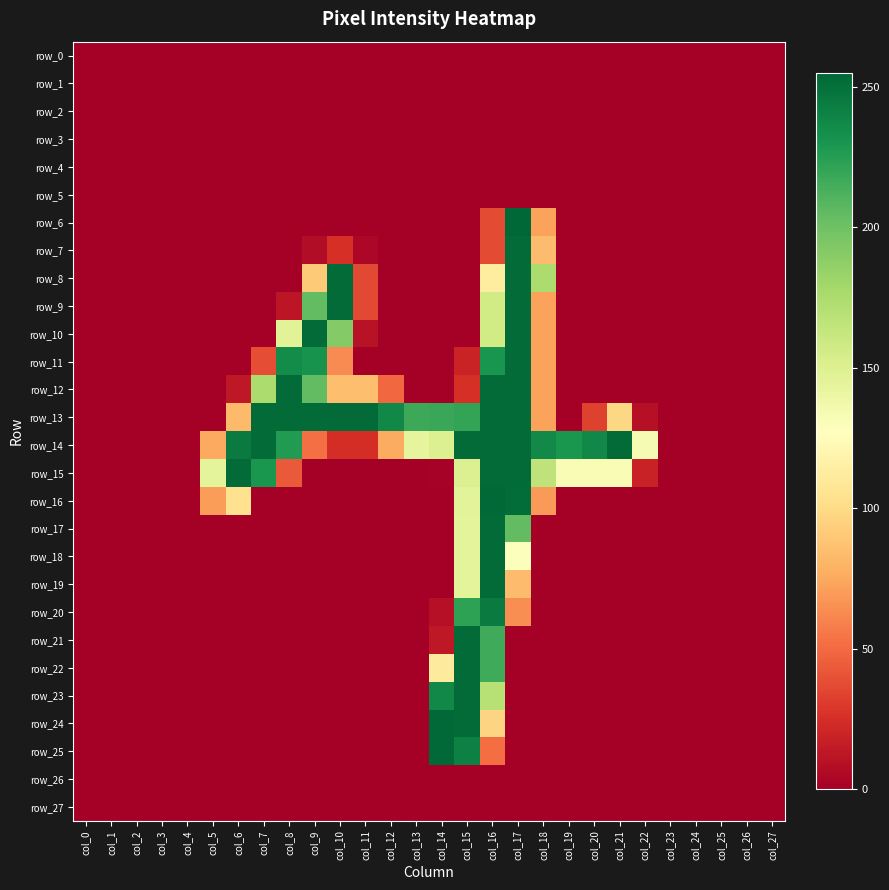

Reading right to left, list all the values displayed in this chart.

row_0: col_27=0	col_26=0	col_25=0	col_24=0	col_23=0	col_22=0	col_21=0	col_20=0	col_19=0	col_18=0	col_17=0	col_16=0	col_15=0	col_14=0	col_13=0	col_12=0	col_11=0	col_10=0	col_9=0	col_8=0	col_7=0	col_6=0	col_5=0	col_4=0	col_3=0	col_2=0	col_1=0	col_0=0
row_1: col_27=0	col_26=0	col_25=0	col_24=0	col_23=0	col_22=0	col_21=0	col_20=0	col_19=0	col_18=0	col_17=0	col_16=0	col_15=0	col_14=0	col_13=0	col_12=0	col_11=0	col_10=0	col_9=0	col_8=0	col_7=0	col_6=0	col_5=0	col_4=0	col_3=0	col_2=0	col_1=0	col_0=0
row_2: col_27=0	col_26=0	col_25=0	col_24=0	col_23=0	col_22=0	col_21=0	col_20=0	col_19=0	col_18=0	col_17=0	col_16=0	col_15=0	col_14=0	col_13=0	col_12=0	col_11=0	col_10=0	col_9=0	col_8=0	col_7=0	col_6=0	col_5=0	col_4=0	col_3=0	col_2=0	col_1=0	col_0=0
row_3: col_27=0	col_26=0	col_25=0	col_24=0	col_23=0	col_22=0	col_21=0	col_20=0	col_19=0	col_18=0	col_17=0	col_16=0	col_15=0	col_14=0	col_13=0	col_12=0	col_11=0	col_10=0	col_9=0	col_8=0	col_7=0	col_6=0	col_5=0	col_4=0	col_3=0	col_2=0	col_1=0	col_0=0
row_4: col_27=0	col_26=0	col_25=0	col_24=0	col_23=0	col_22=0	col_21=0	col_20=0	col_19=0	col_18=0	col_17=0	col_16=0	col_15=0	col_14=0	col_13=0	col_12=0	col_11=0	col_10=0	col_9=0	col_8=0	col_7=0	col_6=0	col_5=0	col_4=0	col_3=0	col_2=0	col_1=0	col_0=0
row_5: col_27=0	col_26=0	col_25=0	col_24=0	col_23=0	col_22=0	col_21=0	col_20=0	col_19=0	col_18=0	col_17=0	col_16=0	col_15=0	col_14=0	col_13=0	col_12=0	col_11=0	col_10=0	col_9=0	col_8=0	col_7=0	col_6=0	col_5=0	col_4=0	col_3=0	col_2=0	col_1=0	col_0=0
row_6: col_27=0	col_26=0	col_25=0	col_24=0	col_23=0	col_22=0	col_21=0	col_20=0	col_19=0	col_18=72	col_17=255	col_16=37	col_15=0	col_14=0	col_13=0	col_12=0	col_11=0	col_10=0	col_9=0	col_8=0	col_7=0	col_6=0	col_5=0	col_4=0	col_3=0	col_2=0	col_1=0	col_0=0
row_7: col_27=0	col_26=0	col_25=0	col_24=0	col_23=0	col_22=0	col_21=0	col_20=0	col_19=0	col_18=84	col_17=253	col_16=37	col_15=0	col_14=0	col_13=0	col_12=0	col_11=4	col_10=25	col_9=7	col_8=0	col_7=0	col_6=0	col_5=0	col_4=0	col_3=0	col_2=0	col_1=0	col_0=0
row_8: col_27=0	col_26=0	col_25=0	col_24=0	col_23=0	col_22=0	col_21=0	col_20=0	col_19=0	col_18=175	col_17=253	col_16=112	col_15=0	col_14=0	col_13=0	col_12=0	col_11=36	col_10=253	col_9=91	col_8=0	col_7=0	col_6=0	col_5=0	col_4=0	col_3=0	col_2=0	col_1=0	col_0=0
row_9: col_27=0	col_26=0	col_25=0	col_24=0	col_23=0	col_22=0	col_21=0	col_20=0	col_19=0	col_18=72	col_17=253	col_16=157	col_15=0	col_14=0	col_13=0	col_12=0	col_11=36	col_10=253	col_9=205	col_8=12	col_7=0	col_6=0	col_5=0	col_4=0	col_3=0	col_2=0	col_1=0	col_0=0
row_10: col_27=0	col_26=0	col_25=0	col_24=0	col_23=0	col_22=0	col_21=0	col_20=0	col_19=0	col_18=72	col_17=253	col_16=157	col_15=0	col_14=0	col_13=0	col_12=0	col_11=10	col_10=192	col_9=253	col_8=147	col_7=0	col_6=0	col_5=0	col_4=0	col_3=0	col_2=0	col_1=0	col_0=0
row_11: col_27=0	col_26=0	col_25=0	col_24=0	col_23=0	col_22=0	col_21=0	col_20=0	col_19=0	col_18=72	col_17=253	col_16=231	col_15=19	col_14=0	col_13=0	col_12=0	col_11=0	col_10=63	col_9=232	col_8=236	col_7=38	col_6=0	col_5=0	col_4=0	col_3=0	col_2=0	col_1=0	col_0=0
row_12: col_27=0	col_26=0	col_25=0	col_24=0	col_23=0	col_22=0	col_21=0	col_20=0	col_19=0	col_18=72	col_17=253	col_16=253	col_15=25	col_14=0	col_13=0	col_12=49	col_11=85	col_10=85	col_9=205	col_8=253	col_7=175	col_6=13	col_5=0	col_4=0	col_3=0	col_2=0	col_1=0	col_0=0
row_13: col_27=0	col_26=0	col_25=0	col_24=0	col_23=0	col_22=9	col_21=98	col_20=33	col_19=0	col_18=72	col_17=253	col_16=253	col_15=221	col_14=219	col_13=218	col_12=238	col_11=253	col_10=253	col_9=253	col_8=253	col_7=253	col_6=83	col_5=0	col_4=0	col_3=0	col_2=0	col_1=0	col_0=0
row_14: col_27=0	col_26=0	col_25=0	col_24=0	col_23=0	col_22=133	col_21=253	col_20=238	col_19=230	col_18=237	col_17=253	col_16=253	col_15=253	col_14=150	col_13=144	col_12=76	col_11=24	col_10=24	col_9=52	col_8=227	col_7=253	col_6=245	col_5=75	col_4=0	col_3=0	col_2=0	col_1=0	col_0=0
row_15: col_27=0	col_26=0	col_25=0	col_24=0	col_23=0	col_22=18	col_21=132	col_20=132	col_19=132	col_18=166	col_17=253	col_16=253	col_15=150	col_14=1	col_13=0	col_12=0	col_11=0	col_10=0	col_9=0	col_8=43	col_7=230	col_6=253	col_5=145	col_4=0	col_3=0	col_2=0	col_1=0	col_0=0
row_16: col_27=0	col_26=0	col_25=0	col_24=0	col_23=0	col_22=0	col_21=0	col_20=0	col_19=0	col_18=69	col_17=252	col_16=254	col_15=146	col_14=0	col_13=0	col_12=0	col_11=0	col_10=0	col_9=0	col_8=0	col_7=0	col_6=104	col_5=70	col_4=0	col_3=0	col_2=0	col_1=0	col_0=0
row_17: col_27=0	col_26=0	col_25=0	col_24=0	col_23=0	col_22=0	col_21=0	col_20=0	col_19=0	col_18=0	col_17=205	col_16=253	col_15=145	col_14=0	col_13=0	col_12=0	col_11=0	col_10=0	col_9=0	col_8=0	col_7=0	col_6=0	col_5=0	col_4=0	col_3=0	col_2=0	col_1=0	col_0=0
row_18: col_27=0	col_26=0	col_25=0	col_24=0	col_23=0	col_22=0	col_21=0	col_20=0	col_19=0	col_18=0	col_17=129	col_16=253	col_15=145	col_14=0	col_13=0	col_12=0	col_11=0	col_10=0	col_9=0	col_8=0	col_7=0	col_6=0	col_5=0	col_4=0	col_3=0	col_2=0	col_1=0	col_0=0
row_19: col_27=0	col_26=0	col_25=0	col_24=0	col_23=0	col_22=0	col_21=0	col_20=0	col_19=0	col_18=0	col_17=84	col_16=253	col_15=145	col_14=0	col_13=0	col_12=0	col_11=0	col_10=0	col_9=0	col_8=0	col_7=0	col_6=0	col_5=0	col_4=0	col_3=0	col_2=0	col_1=0	col_0=0
row_20: col_27=0	col_26=0	col_25=0	col_24=0	col_23=0	col_22=0	col_21=0	col_20=0	col_19=0	col_18=0	col_17=64	col_16=245	col_15=223	col_14=9	col_13=0	col_12=0	col_11=0	col_10=0	col_9=0	col_8=0	col_7=0	col_6=0	col_5=0	col_4=0	col_3=0	col_2=0	col_1=0	col_0=0
row_21: col_27=0	col_26=0	col_25=0	col_24=0	col_23=0	col_22=0	col_21=0	col_20=0	col_19=0	col_18=0	col_17=0	col_16=217	col_15=253	col_14=13	col_13=0	col_12=0	col_11=0	col_10=0	col_9=0	col_8=0	col_7=0	col_6=0	col_5=0	col_4=0	col_3=0	col_2=0	col_1=0	col_0=0
row_22: col_27=0	col_26=0	col_25=0	col_24=0	col_23=0	col_22=0	col_21=0	col_20=0	col_19=0	col_18=0	col_17=0	col_16=217	col_15=253	col_14=111	col_13=0	col_12=0	col_11=0	col_10=0	col_9=0	col_8=0	col_7=0	col_6=0	col_5=0	col_4=0	col_3=0	col_2=0	col_1=0	col_0=0
row_23: col_27=0	col_26=0	col_25=0	col_24=0	col_23=0	col_22=0	col_21=0	col_20=0	col_19=0	col_18=0	col_17=0	col_16=170	col_15=253	col_14=238	col_13=0	col_12=0	col_11=0	col_10=0	col_9=0	col_8=0	col_7=0	col_6=0	col_5=0	col_4=0	col_3=0	col_2=0	col_1=0	col_0=0
row_24: col_27=0	col_26=0	col_25=0	col_24=0	col_23=0	col_22=0	col_21=0	col_20=0	col_19=0	col_18=0	col_17=0	col_16=96	col_15=253	col_14=254	col_13=0	col_12=0	col_11=0	col_10=0	col_9=0	col_8=0	col_7=0	col_6=0	col_5=0	col_4=0	col_3=0	col_2=0	col_1=0	col_0=0
row_25: col_27=0	col_26=0	col_25=0	col_24=0	col_23=0	col_22=0	col_21=0	col_20=0	col_19=0	col_18=0	col_17=0	col_16=51	col_15=242	col_14=254	col_13=0	col_12=0	col_11=0	col_10=0	col_9=0	col_8=0	col_7=0	col_6=0	col_5=0	col_4=0	col_3=0	col_2=0	col_1=0	col_0=0
row_26: col_27=0	col_26=0	col_25=0	col_24=0	col_23=0	col_22=0	col_21=0	col_20=0	col_19=0	col_18=0	col_17=0	col_16=0	col_15=0	col_14=0	col_13=0	col_12=0	col_11=0	col_10=0	col_9=0	col_8=0	col_7=0	col_6=0	col_5=0	col_4=0	col_3=0	col_2=0	col_1=0	col_0=0
row_27: col_27=0	col_26=0	col_25=0	col_24=0	col_23=0	col_22=0	col_21=0	col_20=0	col_19=0	col_18=0	col_17=0	col_16=0	col_15=0	col_14=0	col_13=0	col_12=0	col_11=0	col_10=0	col_9=0	col_8=0	col_7=0	col_6=0	col_5=0	col_4=0	col_3=0	col_2=0	col_1=0	col_0=0